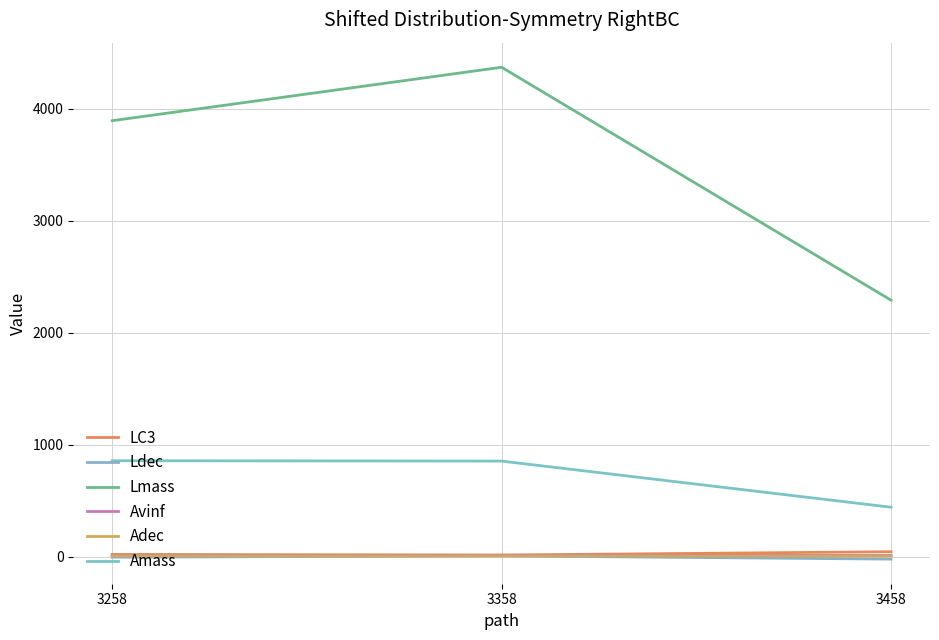

What is the total value across all series at 3258?

4791.6